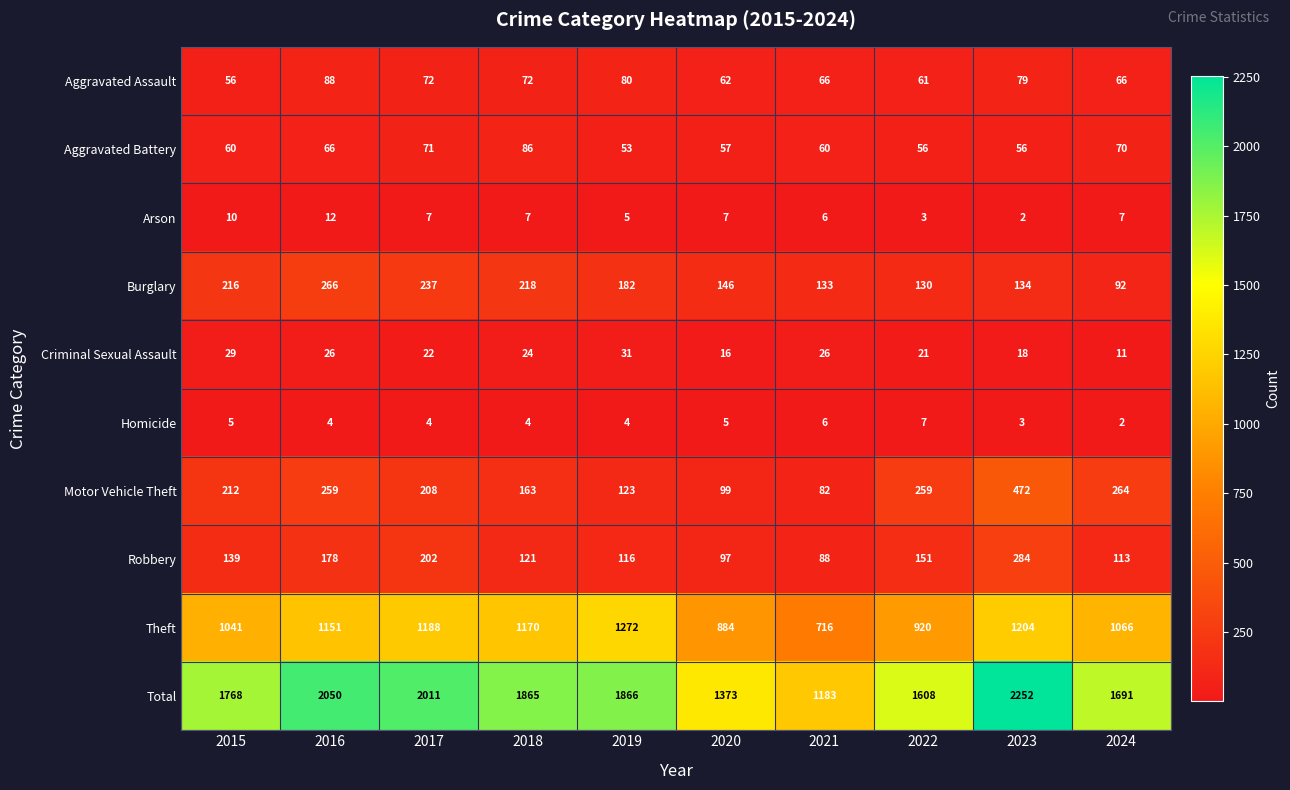

Which label corresponds to the largest value in the chart?

2023